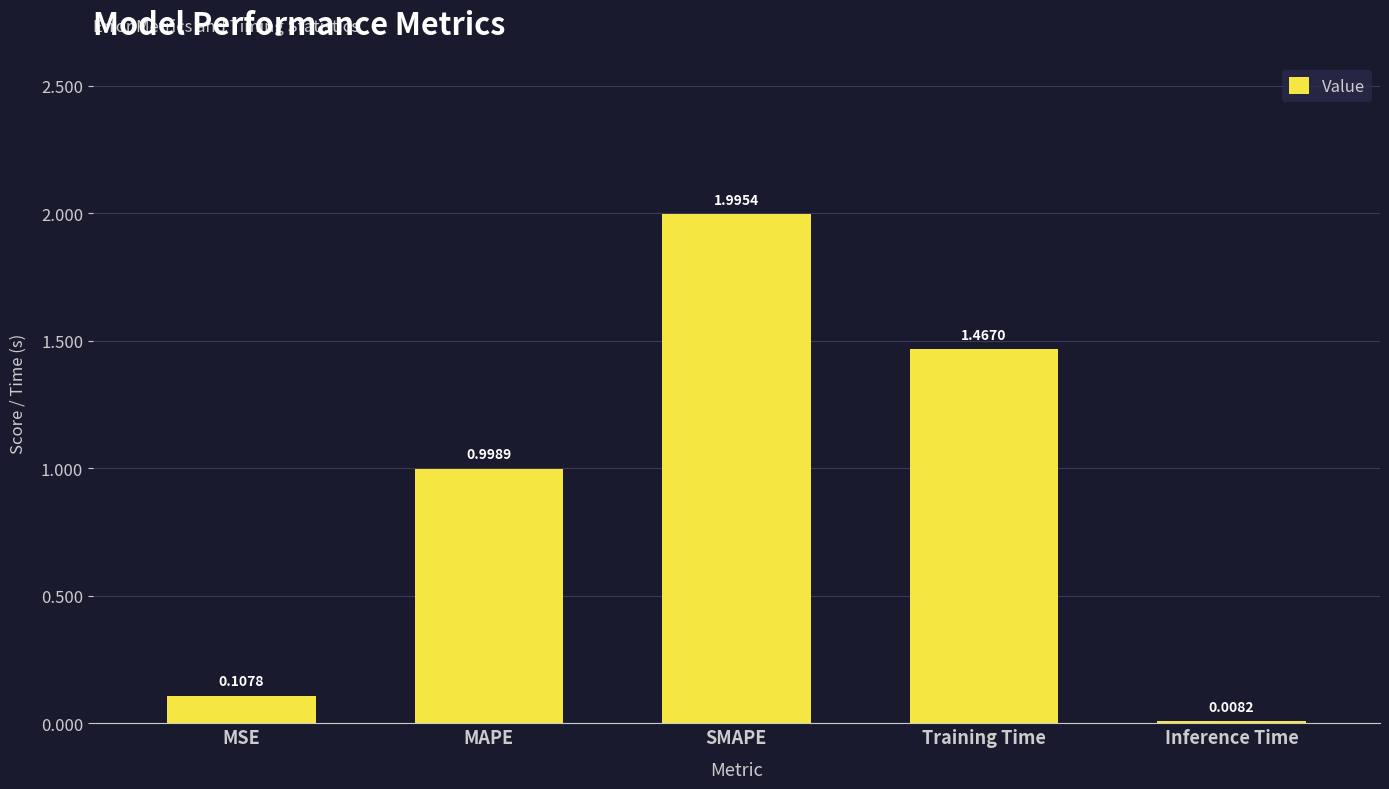

How many data points does each series have?

5